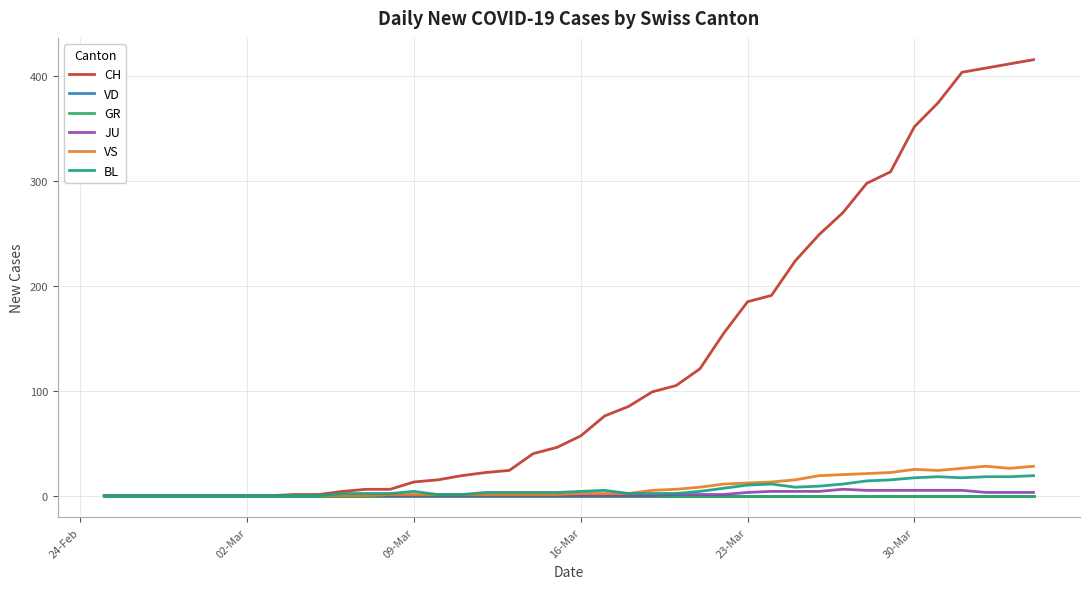

Does the chart display data point markers on the line(s)?

No